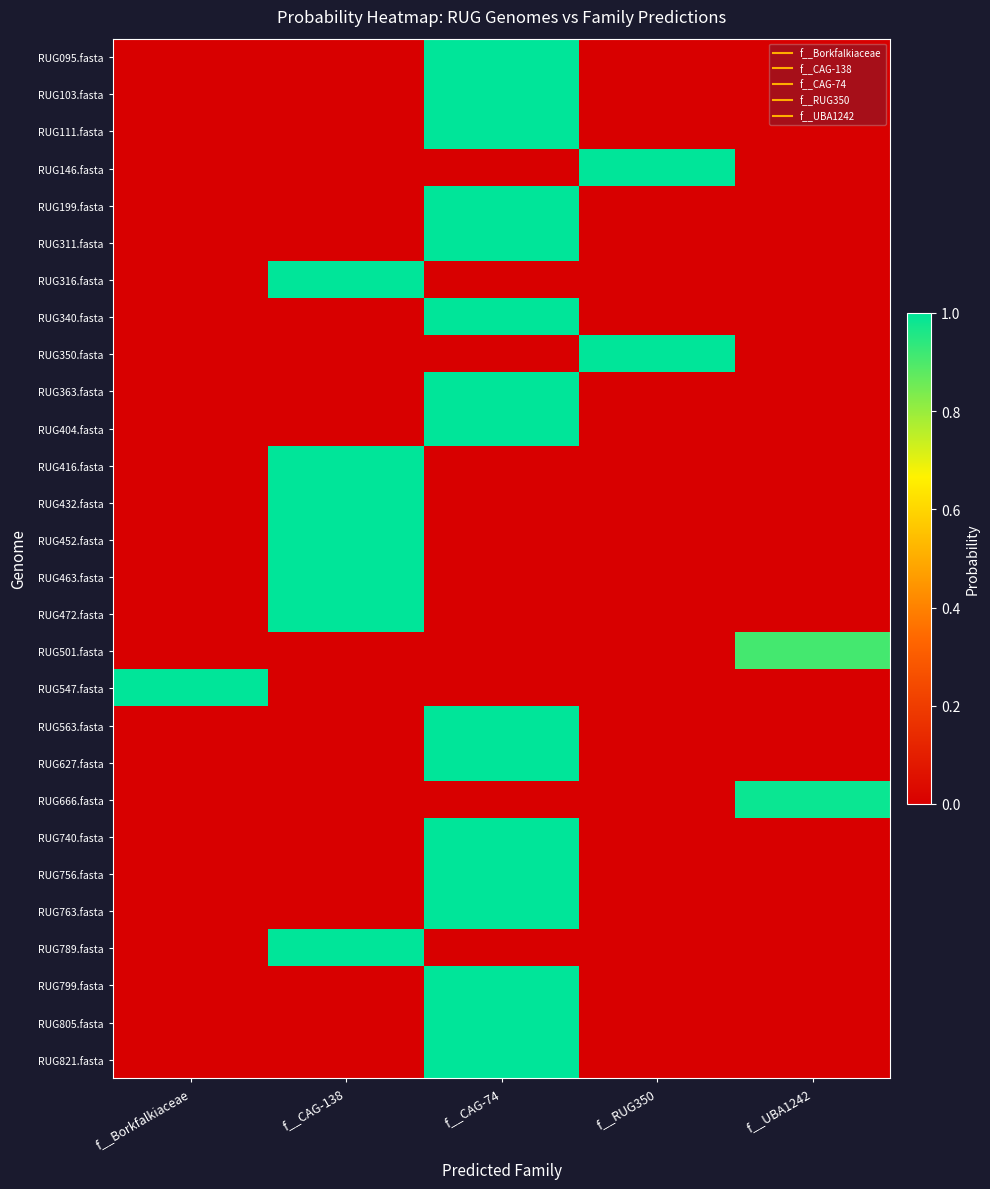

Reading right to left, what are all the values shown in this chart?

RUG095.fasta: f__UBA1242=0.0	f__RUG350=0.0	f__CAG-74=1.0	f__CAG-138=0.0	f__Borkfalkiaceae=0.0
RUG103.fasta: f__UBA1242=0.0	f__RUG350=0.0	f__CAG-74=1.0	f__CAG-138=0.0	f__Borkfalkiaceae=0.0
RUG111.fasta: f__UBA1242=0.0	f__RUG350=0.0	f__CAG-74=1.0	f__CAG-138=0.0	f__Borkfalkiaceae=0.0
RUG146.fasta: f__UBA1242=0.0	f__RUG350=1.0	f__CAG-74=0.0	f__CAG-138=0.0	f__Borkfalkiaceae=0.0
RUG199.fasta: f__UBA1242=0.0	f__RUG350=0.0	f__CAG-74=1.0	f__CAG-138=0.0	f__Borkfalkiaceae=0.0
RUG311.fasta: f__UBA1242=0.0	f__RUG350=0.0	f__CAG-74=1.0	f__CAG-138=0.0	f__Borkfalkiaceae=0.0
RUG316.fasta: f__UBA1242=0.0	f__RUG350=0.0	f__CAG-74=0.0	f__CAG-138=1.0	f__Borkfalkiaceae=0.0
RUG340.fasta: f__UBA1242=0.0	f__RUG350=0.0	f__CAG-74=1.0	f__CAG-138=0.0	f__Borkfalkiaceae=0.0
RUG350.fasta: f__UBA1242=0.0	f__RUG350=1.0	f__CAG-74=0.0	f__CAG-138=0.0	f__Borkfalkiaceae=0.0
RUG363.fasta: f__UBA1242=0.0	f__RUG350=0.0	f__CAG-74=1.0	f__CAG-138=0.0	f__Borkfalkiaceae=0.0
RUG404.fasta: f__UBA1242=0.0	f__RUG350=0.0	f__CAG-74=1.0	f__CAG-138=0.0	f__Borkfalkiaceae=0.0
RUG416.fasta: f__UBA1242=0.0	f__RUG350=0.0	f__CAG-74=0.0	f__CAG-138=1.0	f__Borkfalkiaceae=0.0
RUG432.fasta: f__UBA1242=0.0	f__RUG350=0.0	f__CAG-74=0.0	f__CAG-138=1.0	f__Borkfalkiaceae=0.0
RUG452.fasta: f__UBA1242=0.0	f__RUG350=0.0	f__CAG-74=0.0	f__CAG-138=1.0	f__Borkfalkiaceae=0.0
RUG463.fasta: f__UBA1242=0.0	f__RUG350=0.0	f__CAG-74=0.0	f__CAG-138=1.0	f__Borkfalkiaceae=0.0
RUG472.fasta: f__UBA1242=0.0	f__RUG350=0.0	f__CAG-74=0.0	f__CAG-138=1.0	f__Borkfalkiaceae=0.0
RUG501.fasta: f__UBA1242=0.9	f__RUG350=0.0	f__CAG-74=0.0	f__CAG-138=0.0	f__Borkfalkiaceae=0.0
RUG547.fasta: f__UBA1242=0.0	f__RUG350=0.0	f__CAG-74=0.0	f__CAG-138=0.0	f__Borkfalkiaceae=1.0
RUG563.fasta: f__UBA1242=0.0	f__RUG350=0.0	f__CAG-74=1.0	f__CAG-138=0.0	f__Borkfalkiaceae=0.0
RUG627.fasta: f__UBA1242=0.0	f__RUG350=0.0	f__CAG-74=1.0	f__CAG-138=0.0	f__Borkfalkiaceae=0.0
RUG666.fasta: f__UBA1242=1.0	f__RUG350=0.0	f__CAG-74=0.0	f__CAG-138=0.0	f__Borkfalkiaceae=0.0
RUG740.fasta: f__UBA1242=0.0	f__RUG350=0.0	f__CAG-74=1.0	f__CAG-138=0.0	f__Borkfalkiaceae=0.0
RUG756.fasta: f__UBA1242=0.0	f__RUG350=0.0	f__CAG-74=1.0	f__CAG-138=0.0	f__Borkfalkiaceae=0.0
RUG763.fasta: f__UBA1242=0.0	f__RUG350=0.0	f__CAG-74=1.0	f__CAG-138=0.0	f__Borkfalkiaceae=0.0
RUG789.fasta: f__UBA1242=0.0	f__RUG350=0.0	f__CAG-74=0.0	f__CAG-138=1.0	f__Borkfalkiaceae=0.0
RUG799.fasta: f__UBA1242=0.0	f__RUG350=0.0	f__CAG-74=1.0	f__CAG-138=0.0	f__Borkfalkiaceae=0.0
RUG805.fasta: f__UBA1242=0.0	f__RUG350=0.0	f__CAG-74=1.0	f__CAG-138=0.0	f__Borkfalkiaceae=0.0
RUG821.fasta: f__UBA1242=0.0	f__RUG350=0.0	f__CAG-74=1.0	f__CAG-138=0.0	f__Borkfalkiaceae=0.0